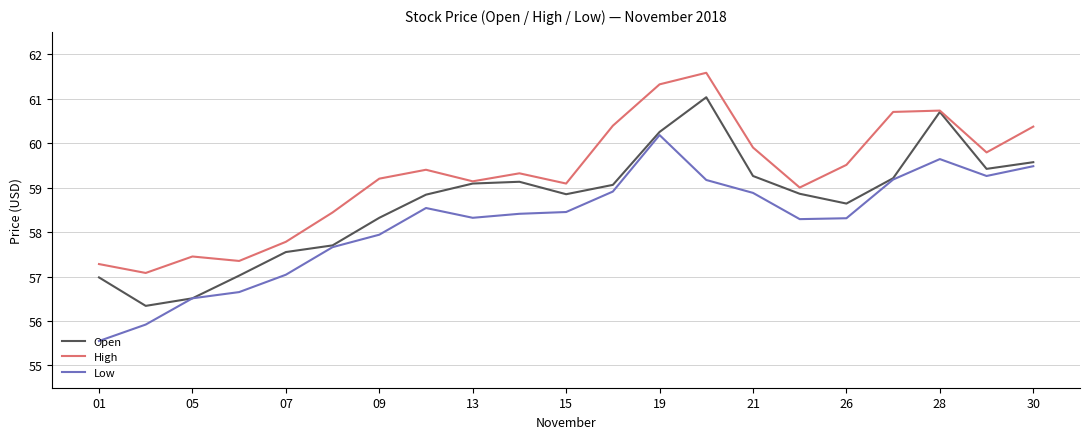

Which series has the largest range (max minus min)?

Open